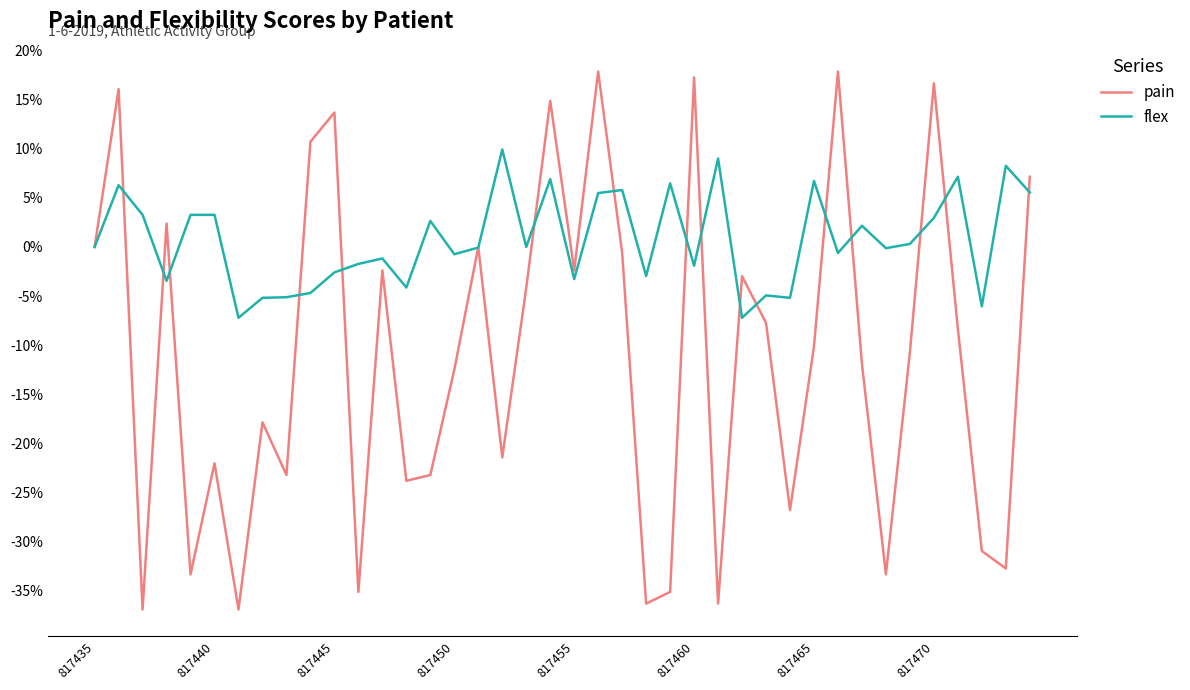

Rank the series by their maximum value, from lowest to highest.

flex, pain